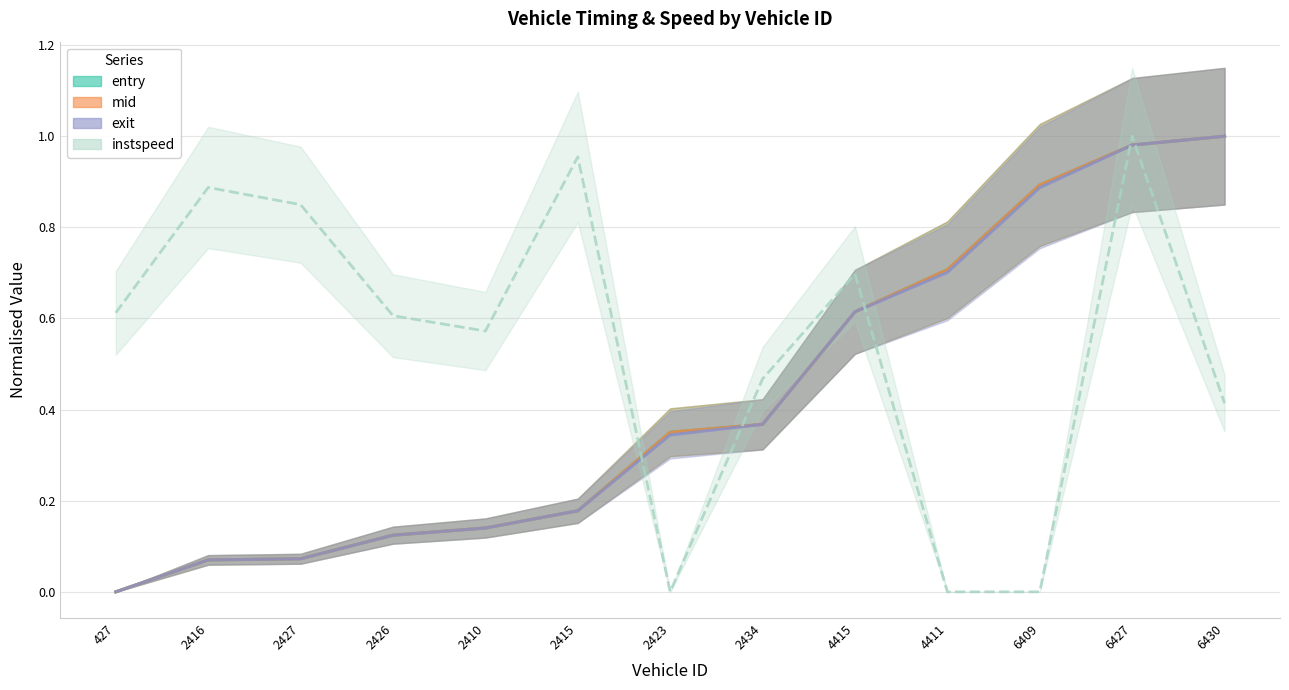

Rank the categories by instspeed value from highest to lowest.

6427, 2415, 2416, 2427, 4415, 427, 2426, 2410, 2434, 6430, 2423, 4411, 6409